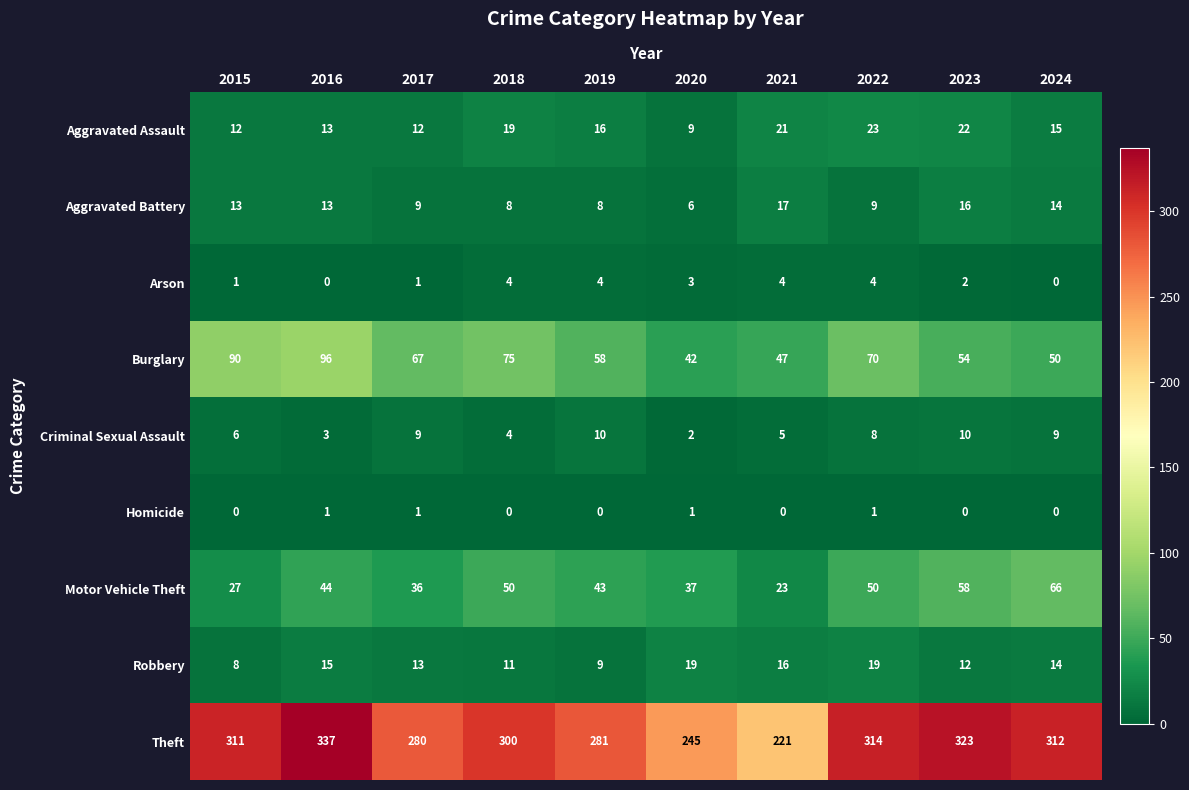

Is it true that Robbery equals 9 at 2019?

True